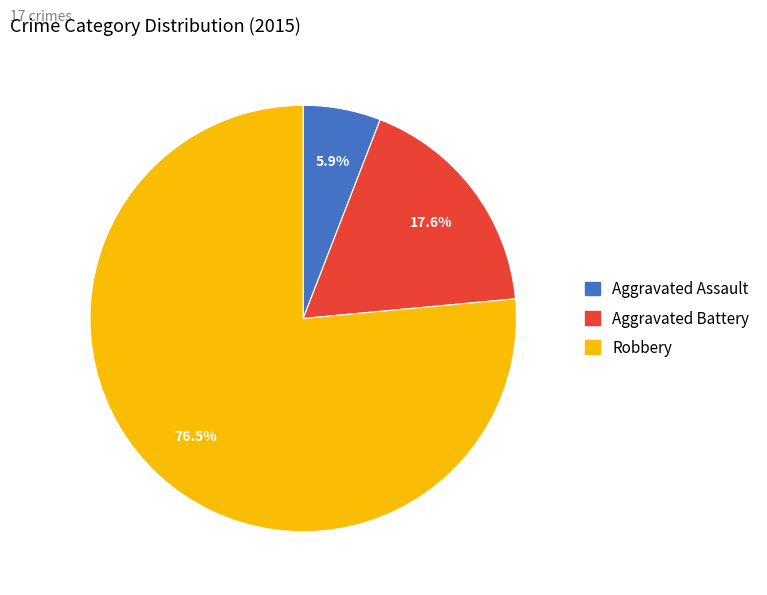

What is the largest slice in the pie chart?

Robbery